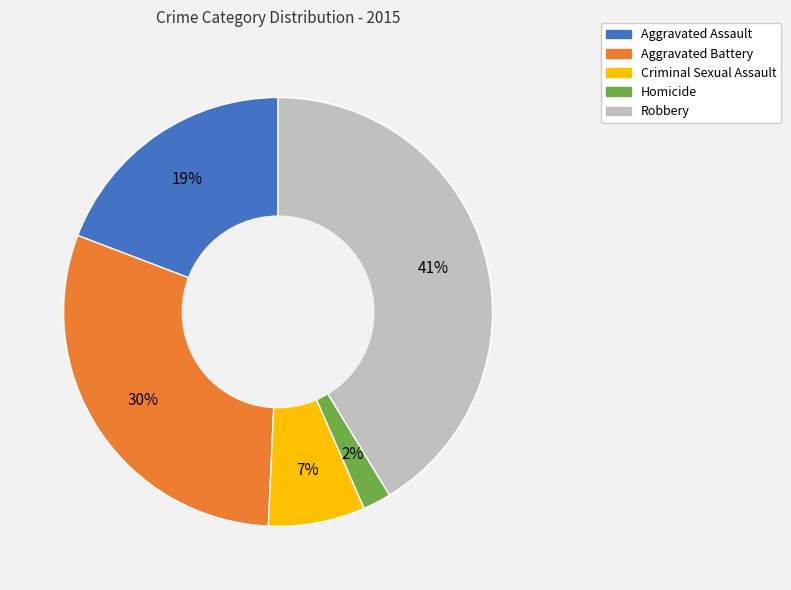

Between Criminal Sexual Assault and Aggravated Battery, which is larger?

Aggravated Battery